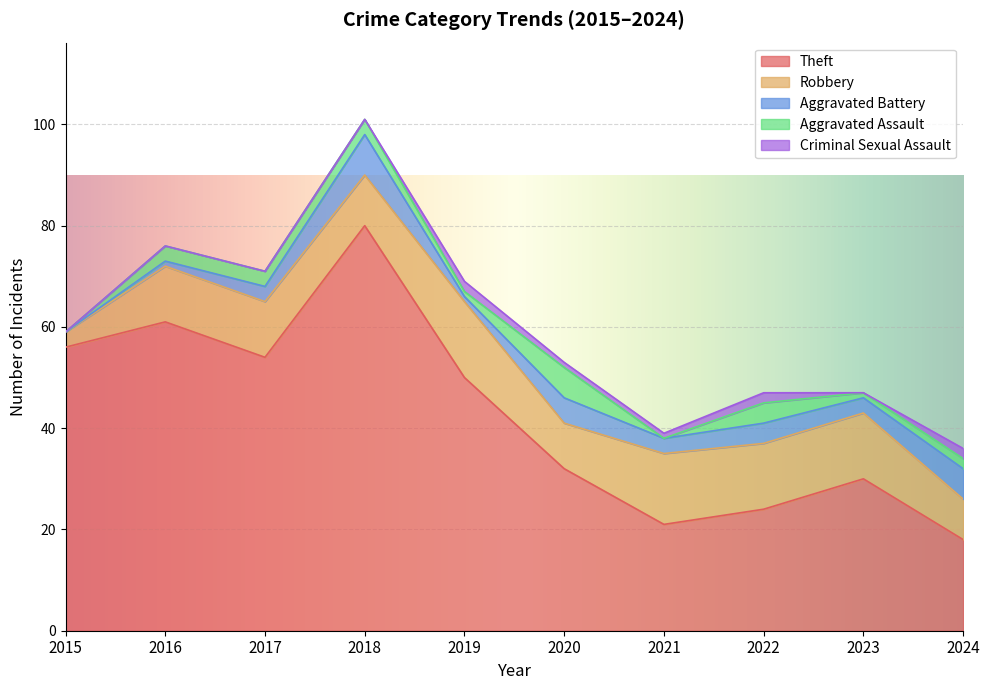

Which category has the lowest value across all series?

2015